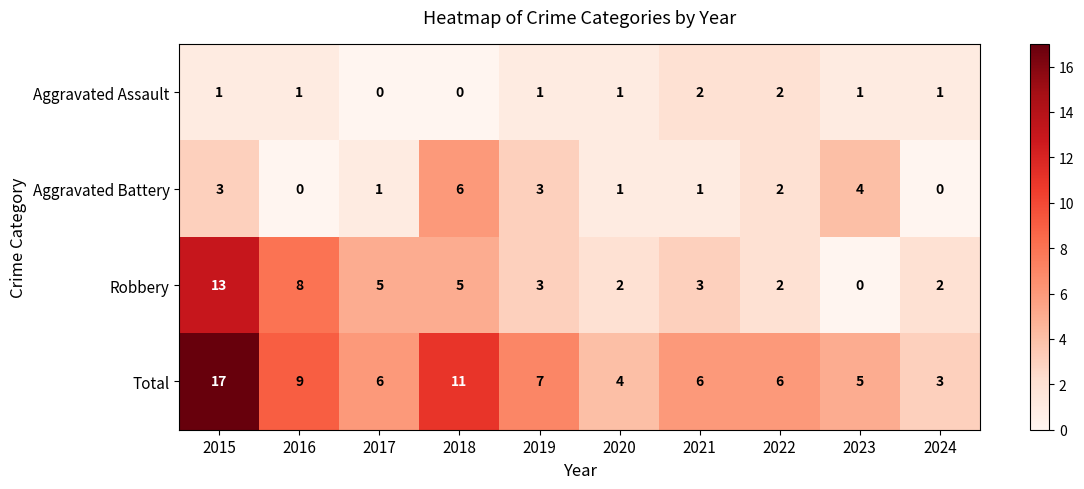

List the series in order of their overall mean, highest first.

Total, Robbery, Aggravated Battery, Aggravated Assault